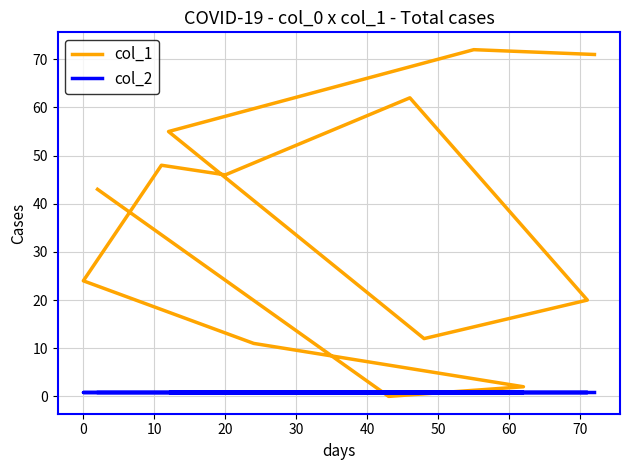

How many series are shown in this chart?

2